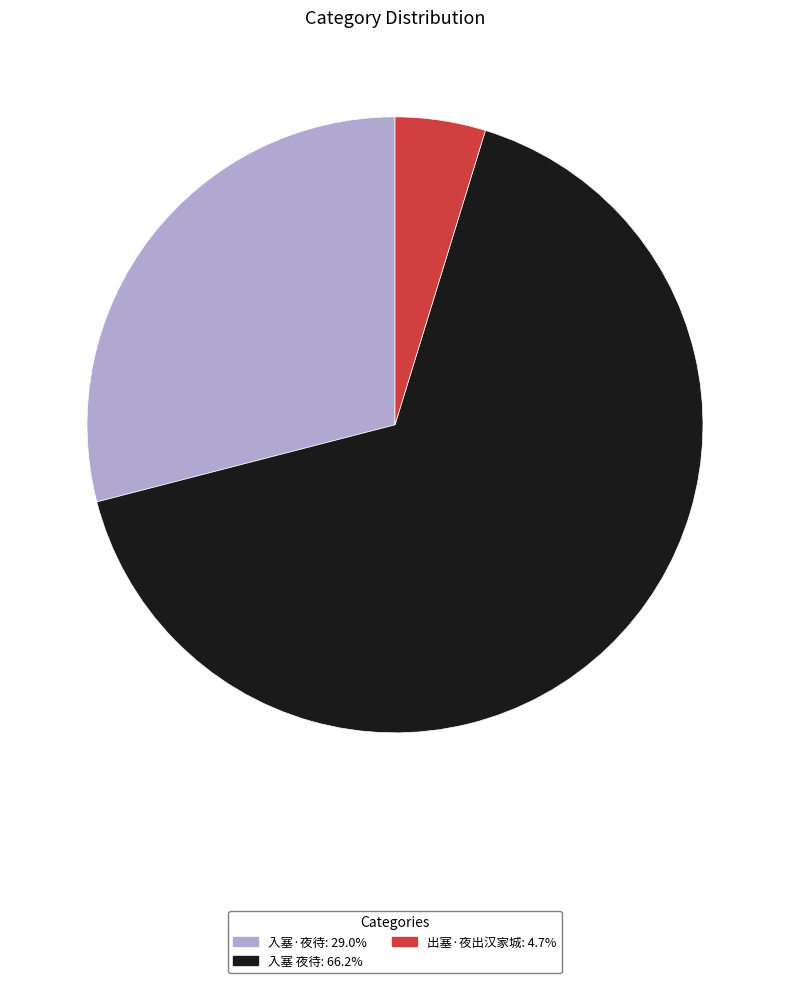

Do 入塞 夜待: 66.2% and 入塞·夜待: 29.0% together represent more than half of the pie?

Yes